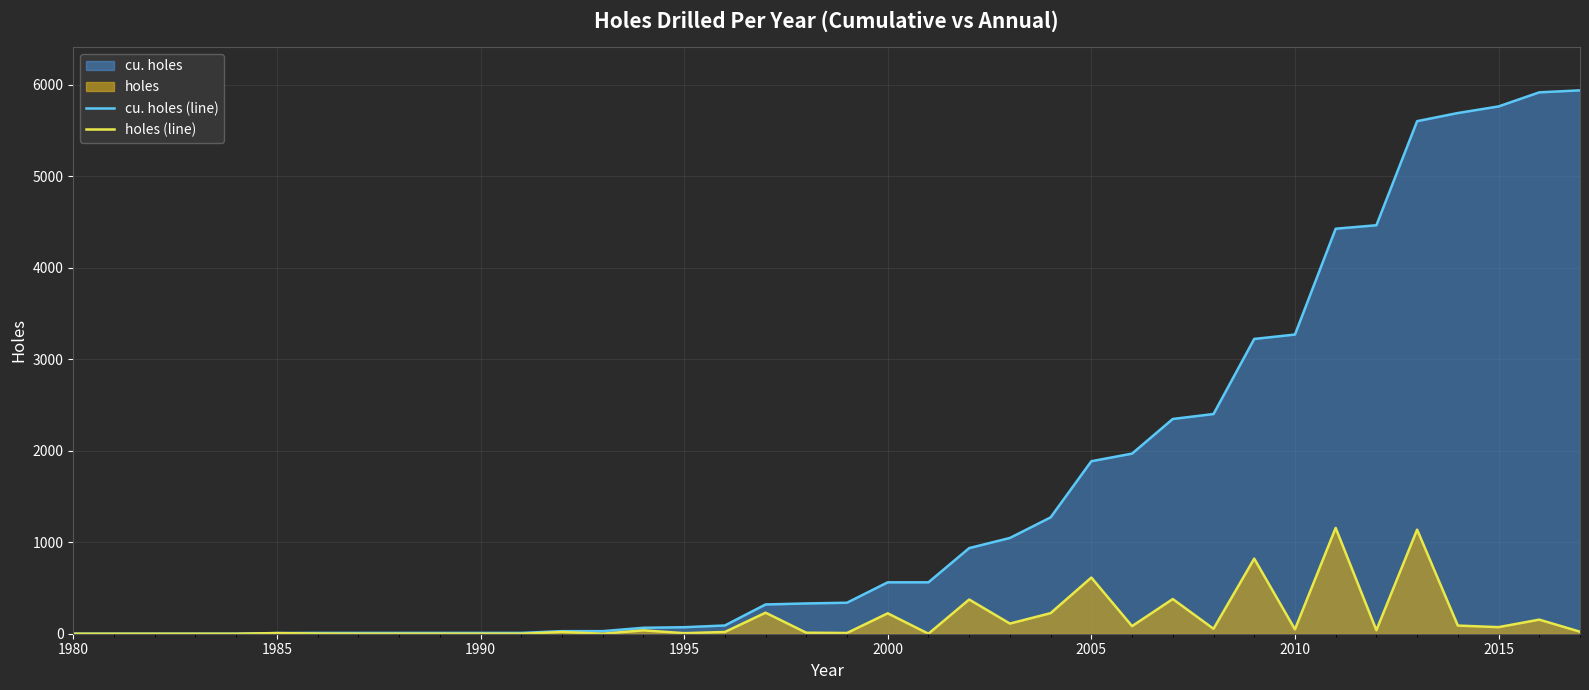

Which series has the largest total across all categories?

cu. holes (line)